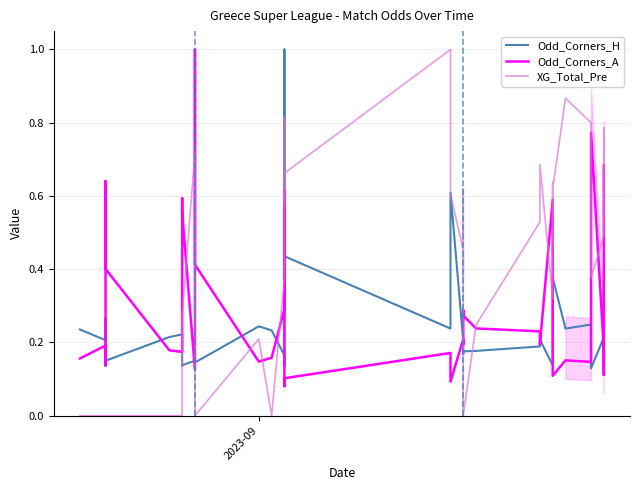

The XG_Total_Pre series shows 0.1 at 8. True or false?

False